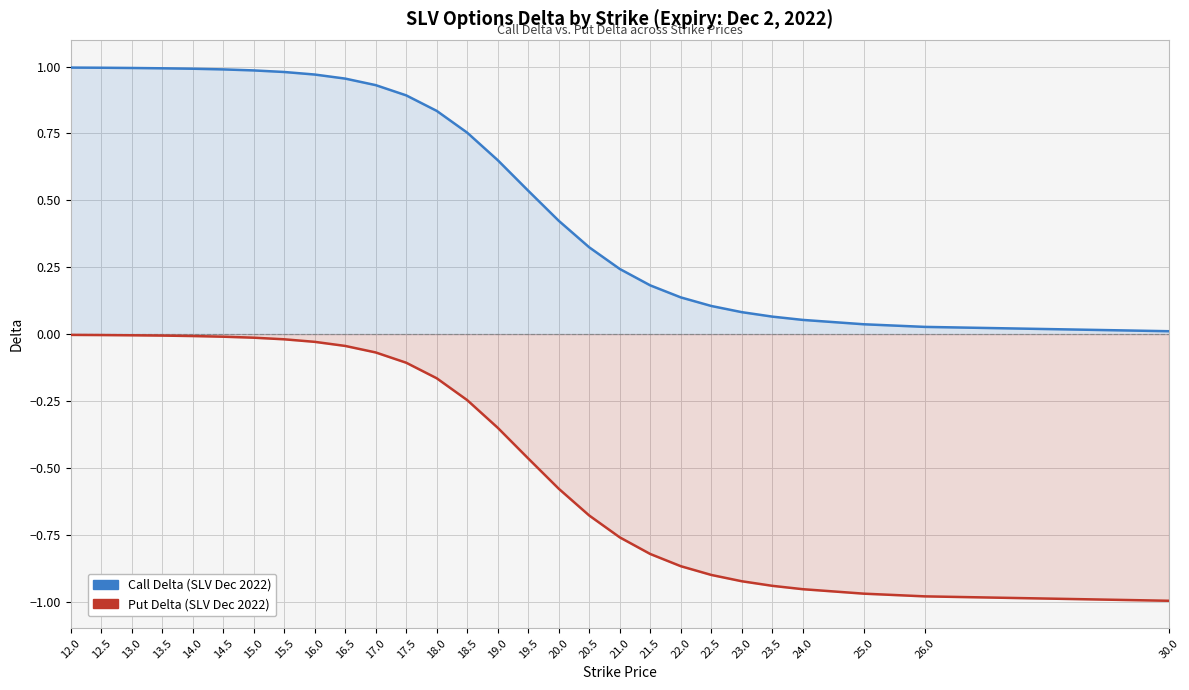

What is the value of the Call Delta point at the 13th from the left?

0.8